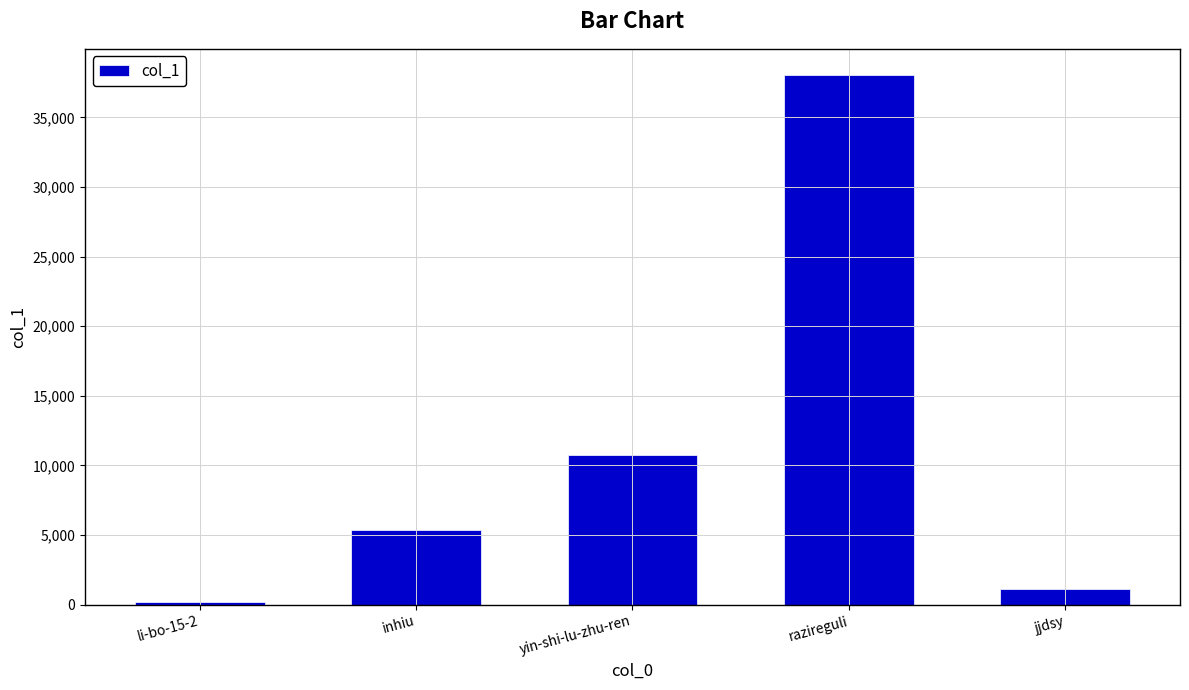

What is the difference between the maximum and second lowest values?

36876